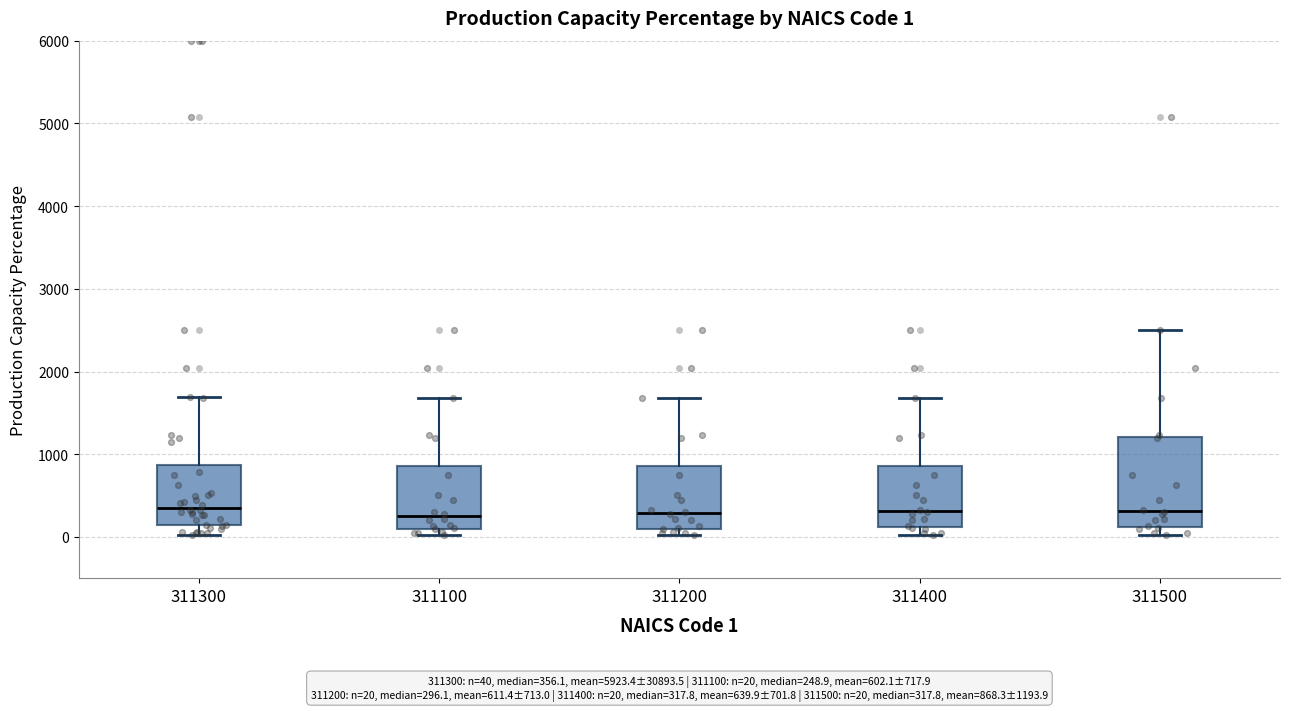

Comparing the boxes themselves (not the whiskers), which one is the tallest?

311500